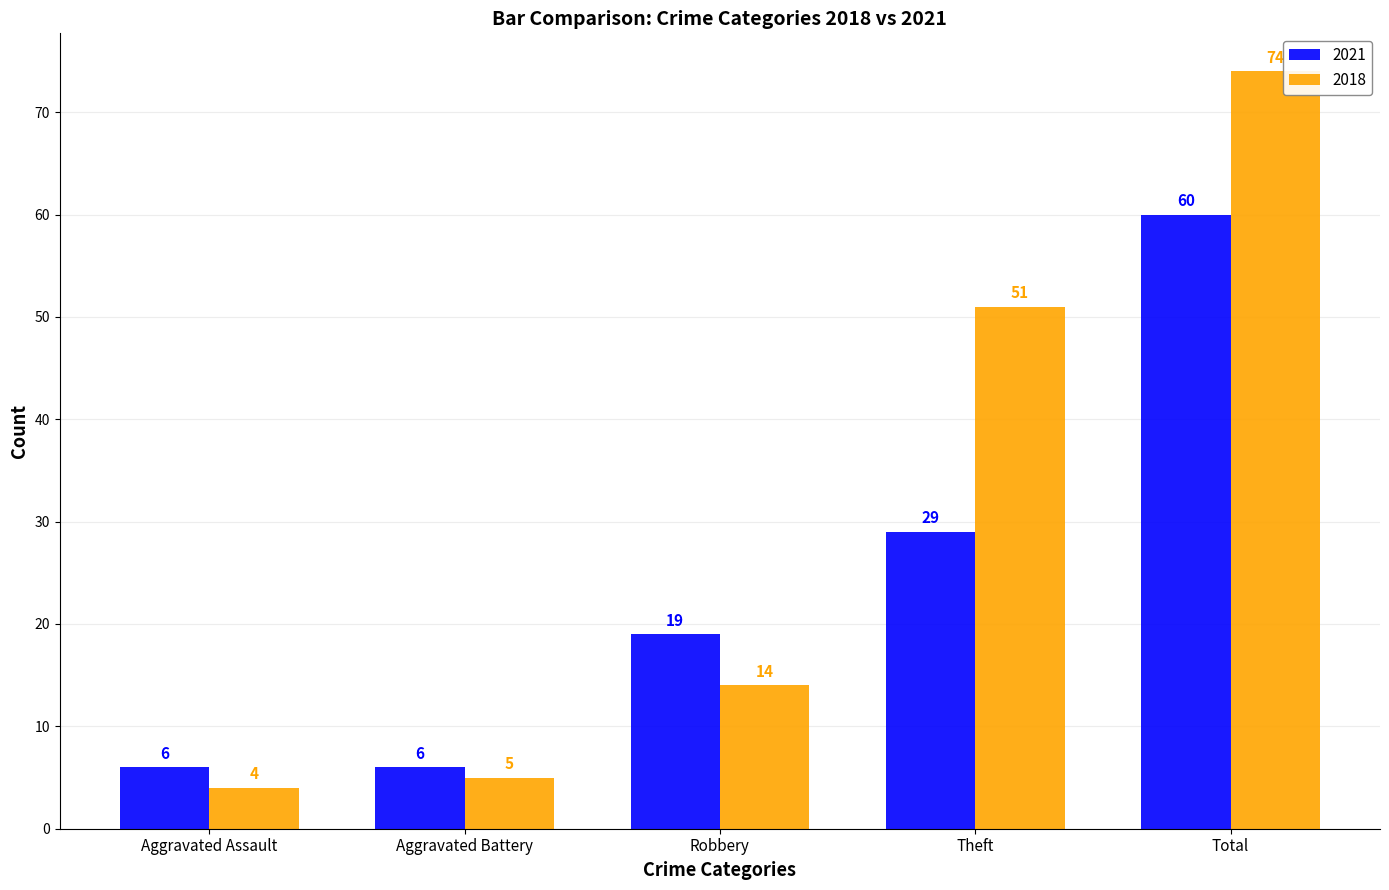

Which category has the highest value across all series?

Total